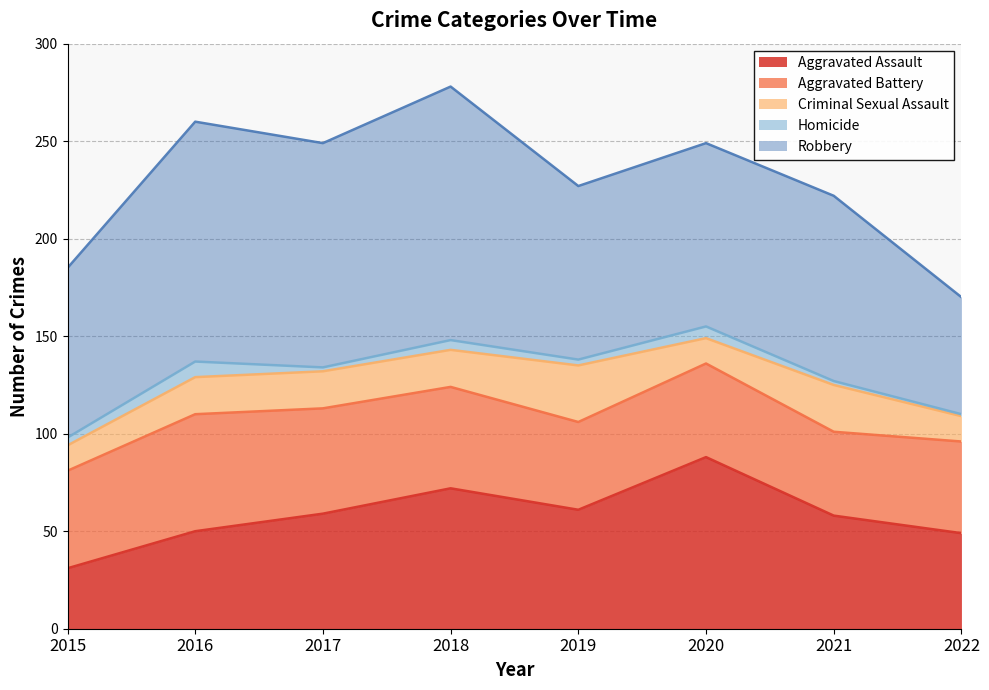

Between 2021 and 2022, which series saw the biggest shift?

Robbery